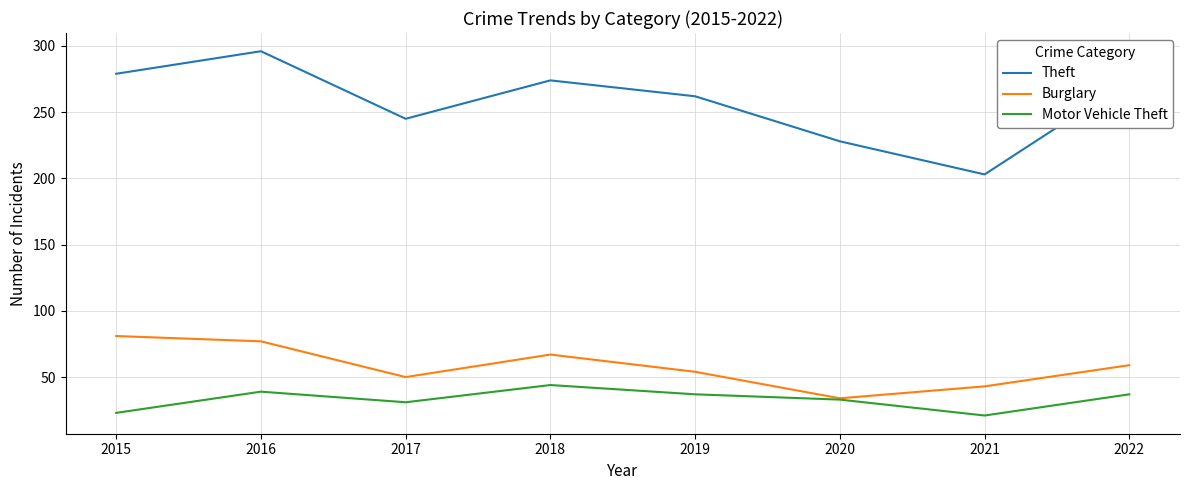

True or false: Theft and Motor Vehicle Theft intersect in this chart.

False